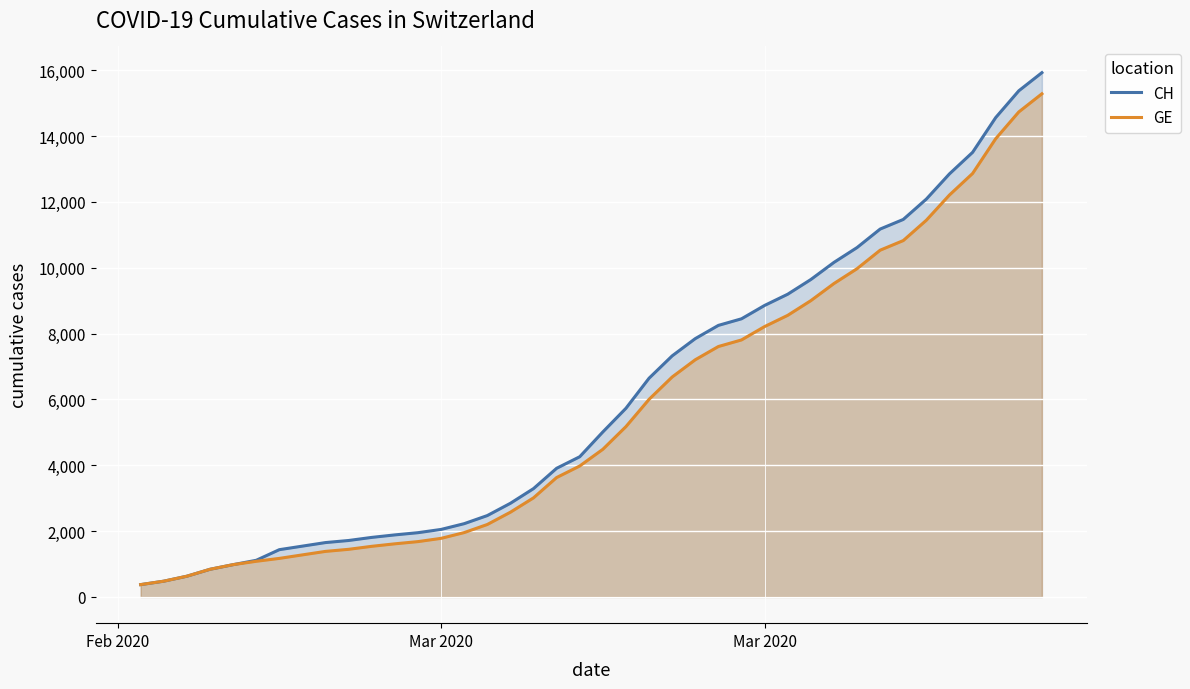

What is the value of the CH point at the 35th from the left?

12086